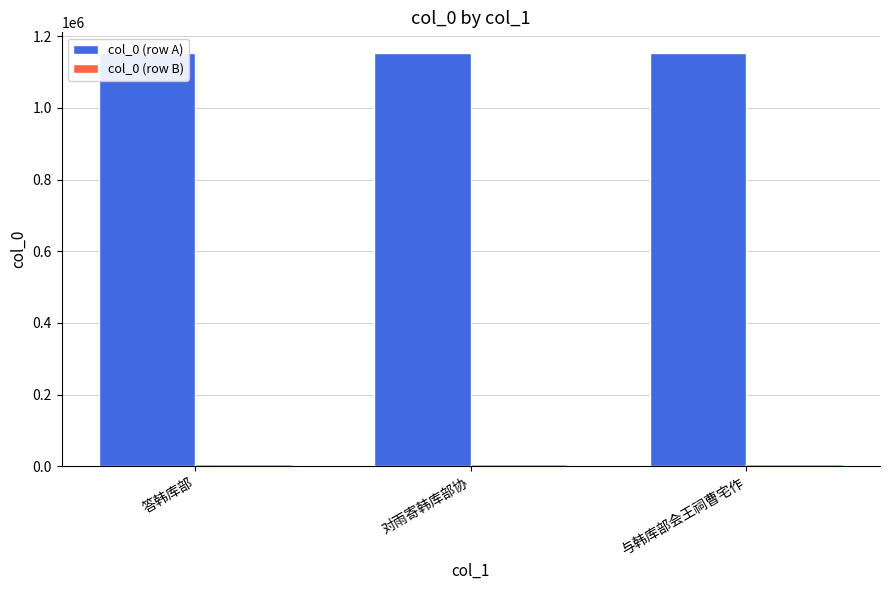

How many groups of bars are there?

3